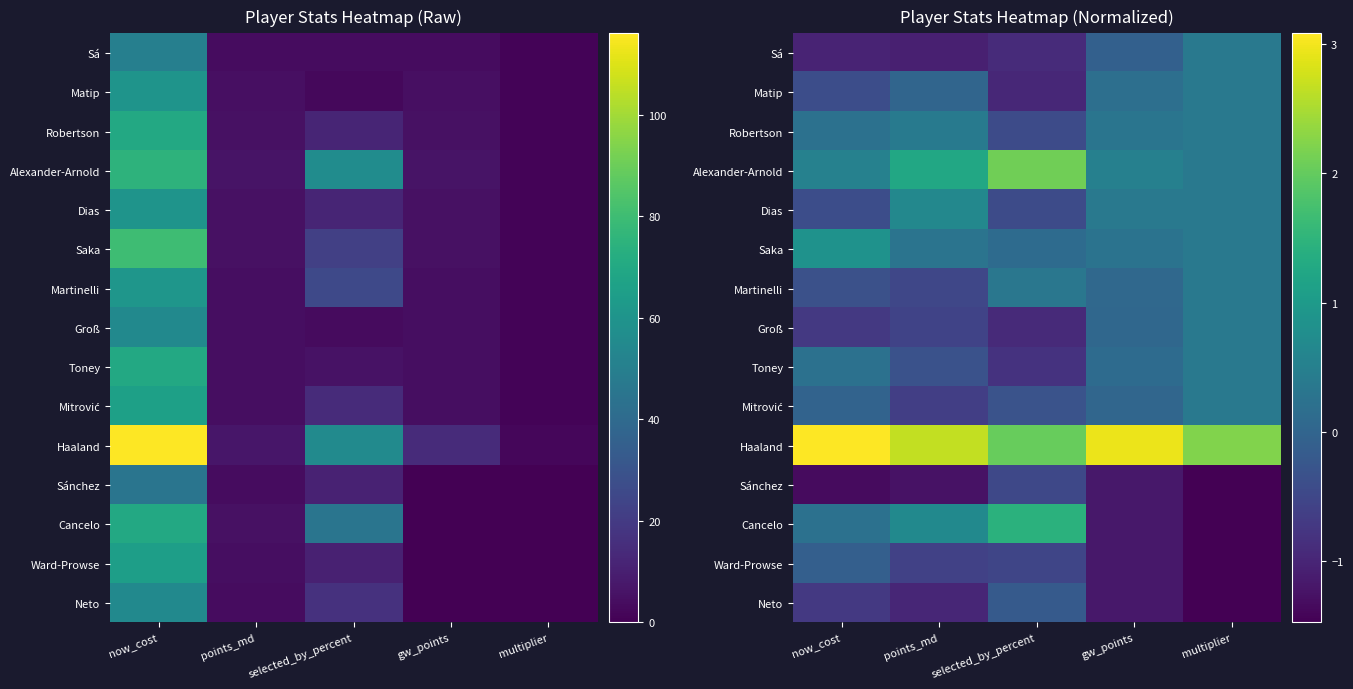

List the labels in order of Neto value, smallest first.

multiplier, gw_points, points_md, now_cost, selected_by_percent